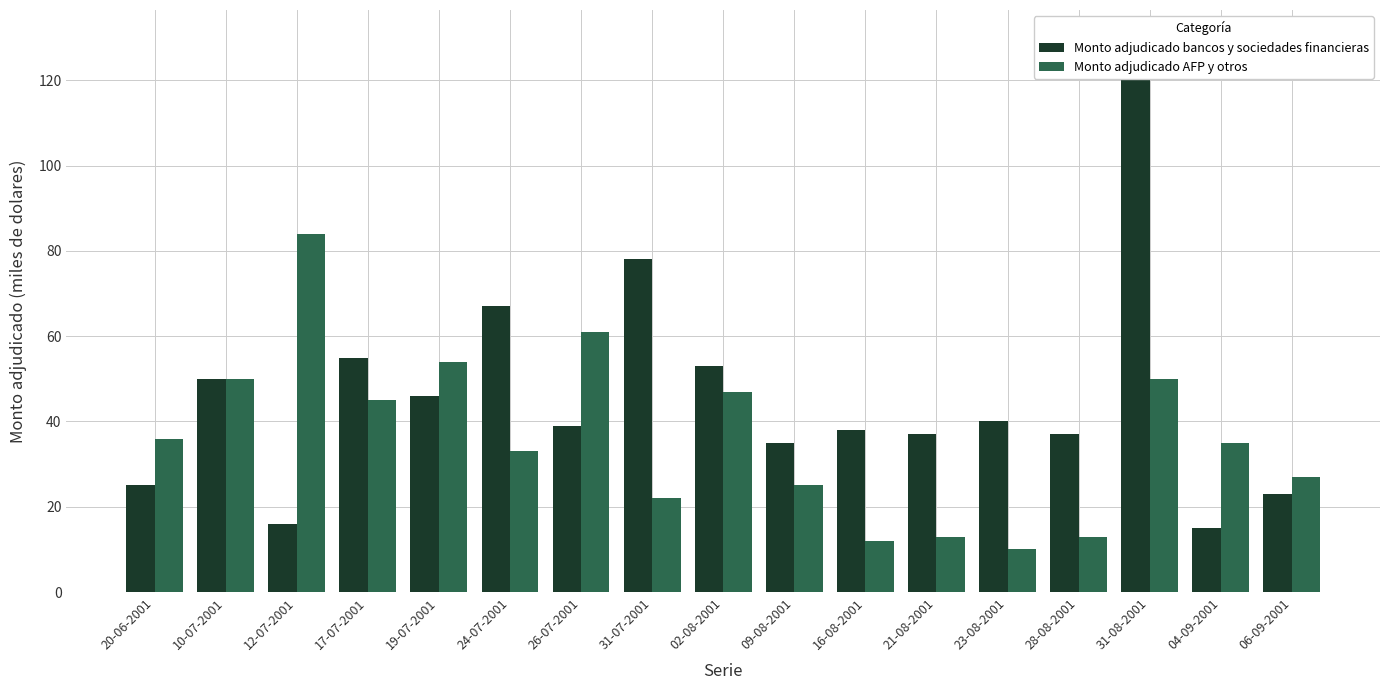

What are all the series names shown in the legend?

Monto adjudicado bancos y sociedades financieras, Monto adjudicado AFP y otros